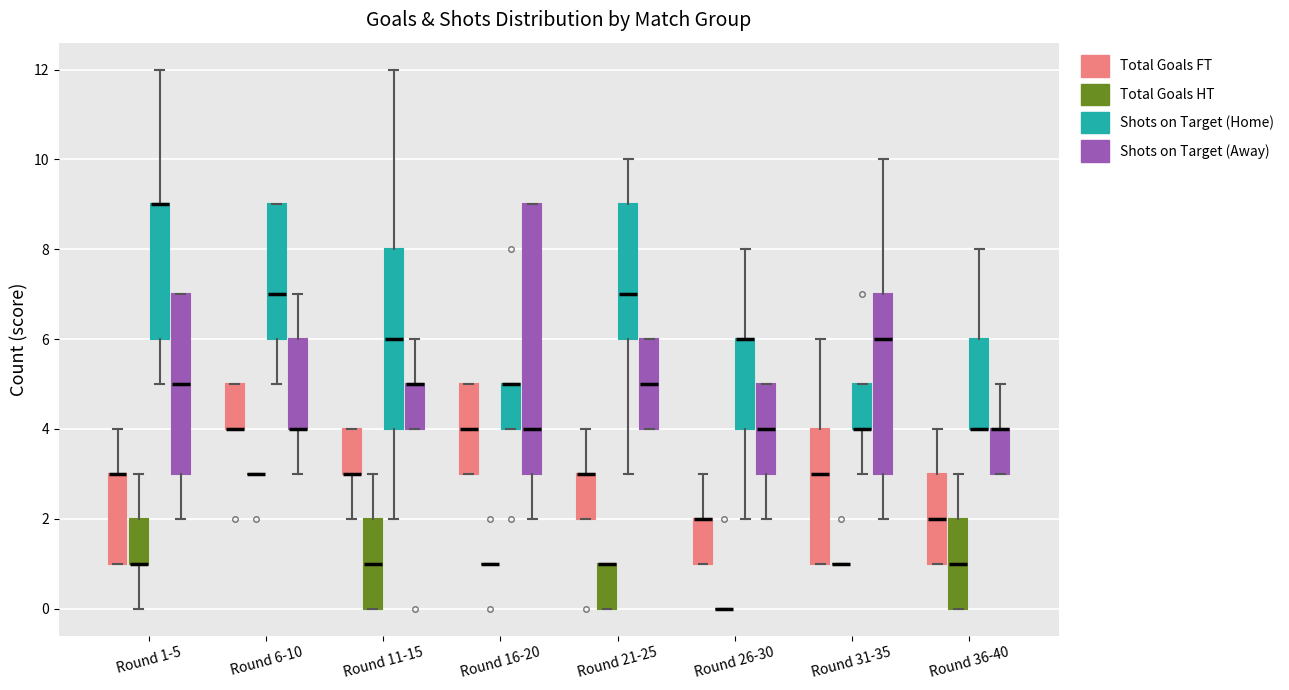

Comparing the boxes themselves (not the whiskers), which one is the tallest?

Round 16-20 (Shots on Target (Away))